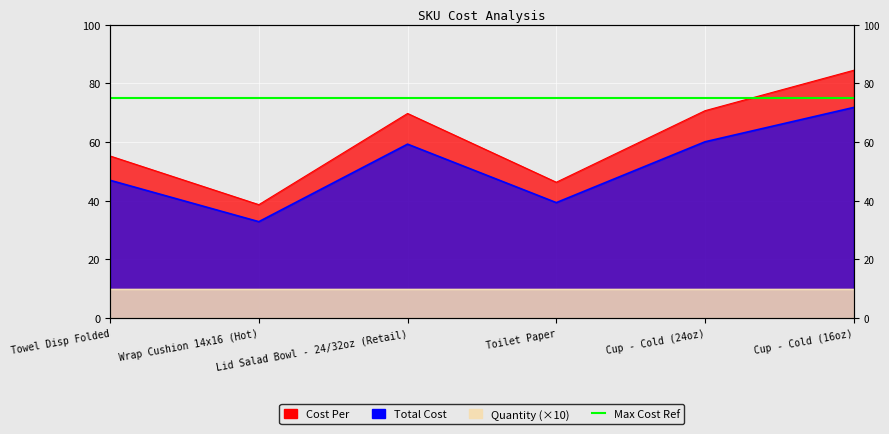

In Total Cost, how many points are lower than both neighbors (excluding endpoints)?

2